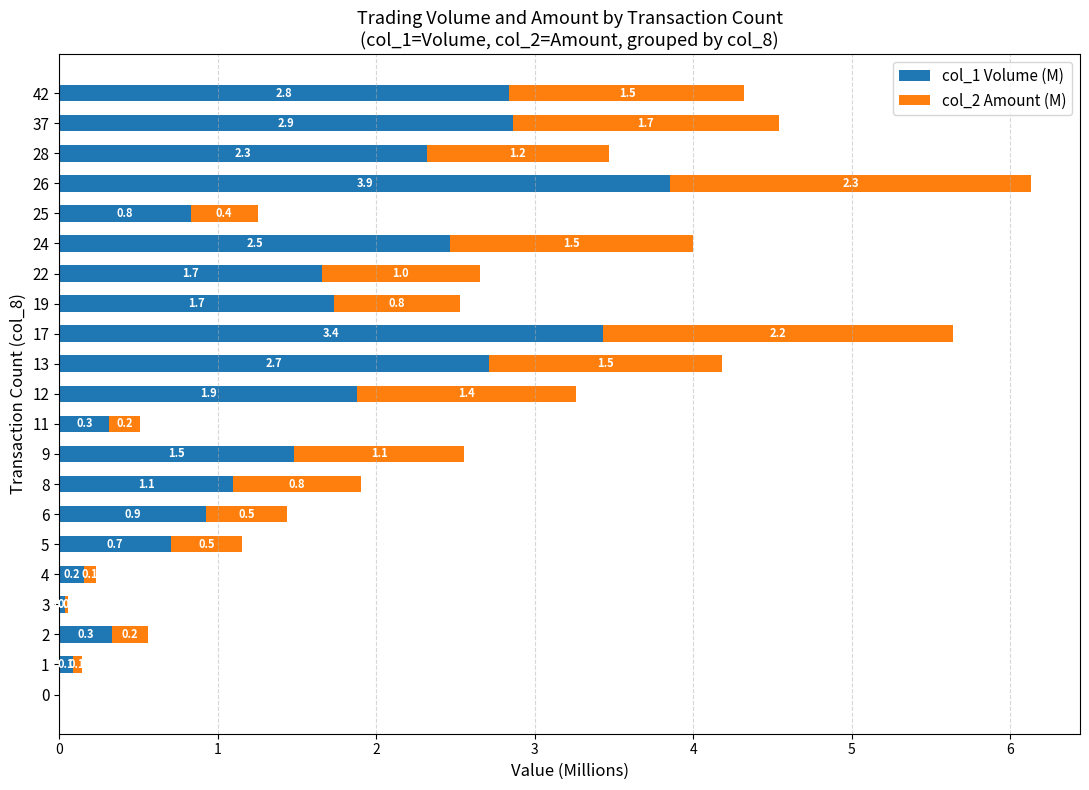

At which category is the sum across all series the highest?

26